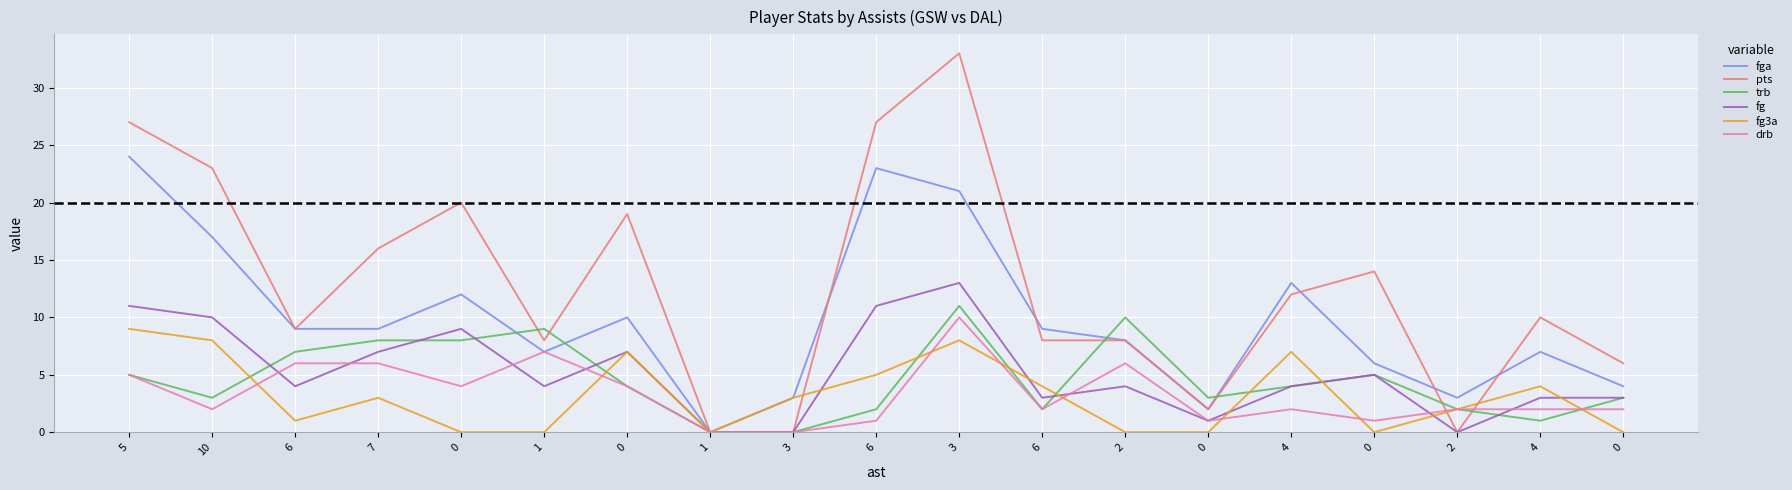

True or false: drb has a value of 6 at 0.

False